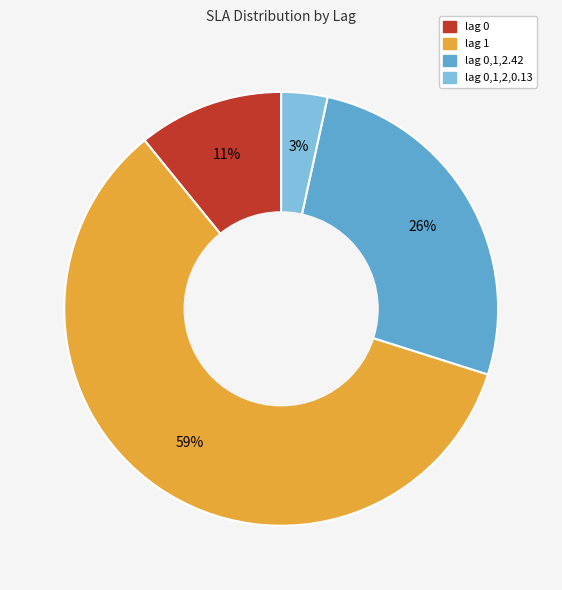

How many segments does this pie chart have?

4